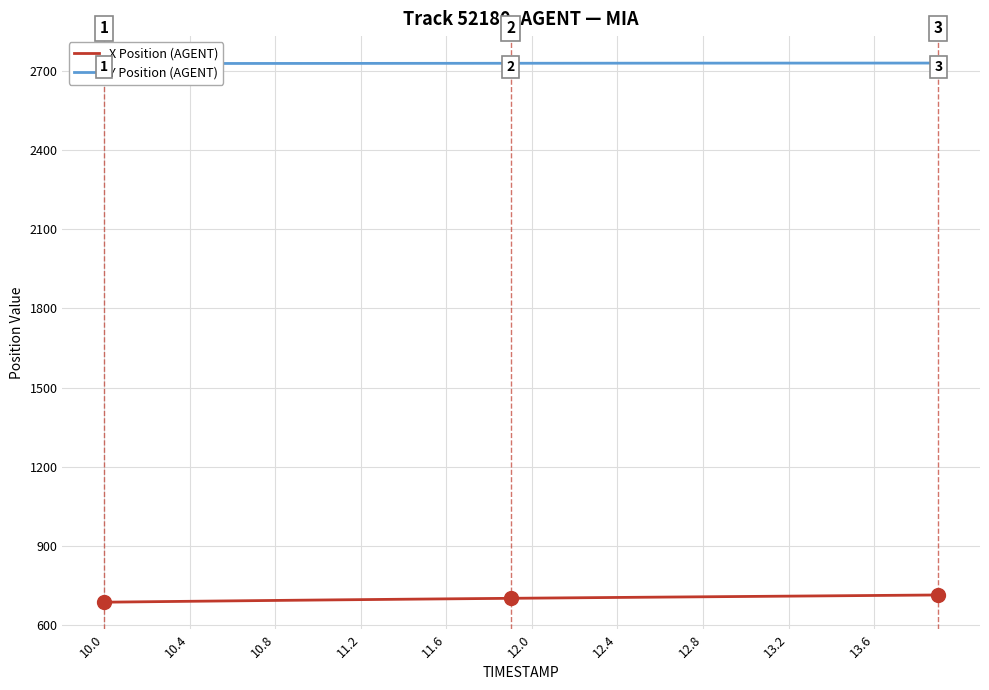

List the series in order of their overall mean, highest first.

Y Position (AGENT), X Position (AGENT)